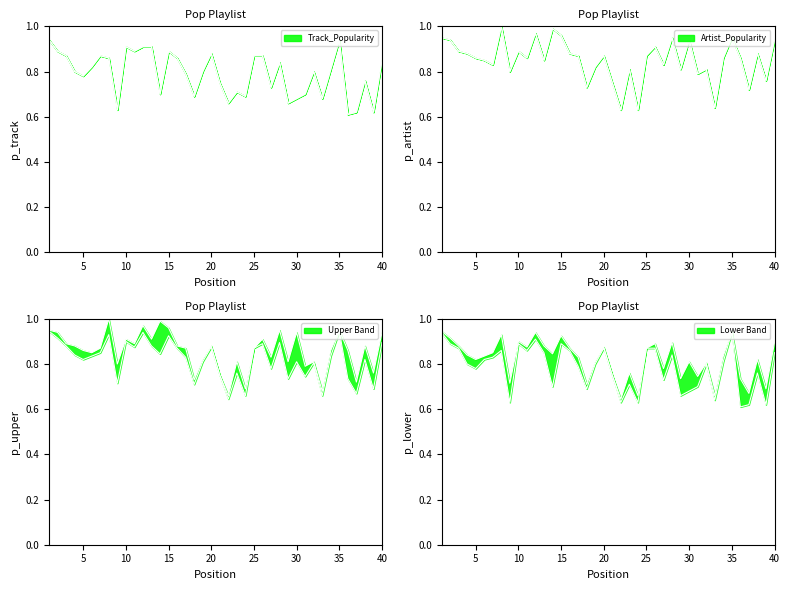

Which series has the largest total across all categories?

Artist_Popularity